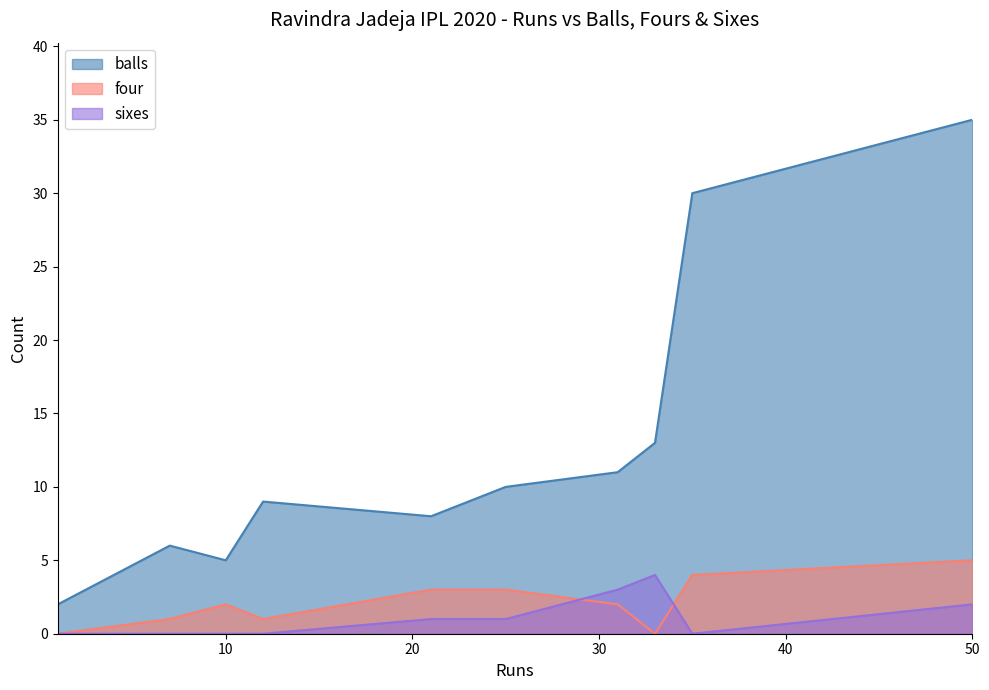

What is the value of the four point at the 9th from the left?

4